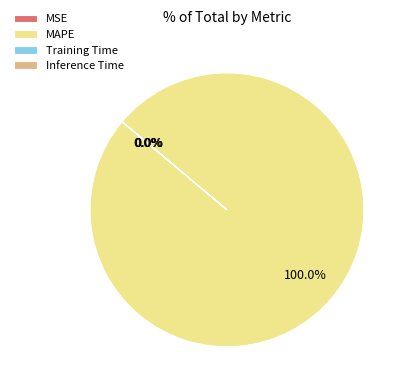

What is the largest slice in the pie chart?

MAPE